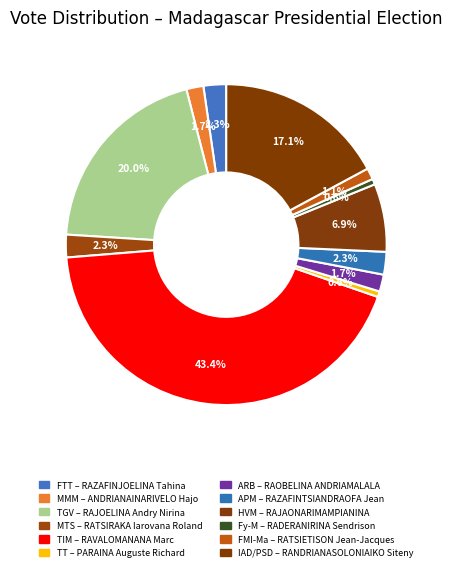

Count the number of slices in the pie.

12